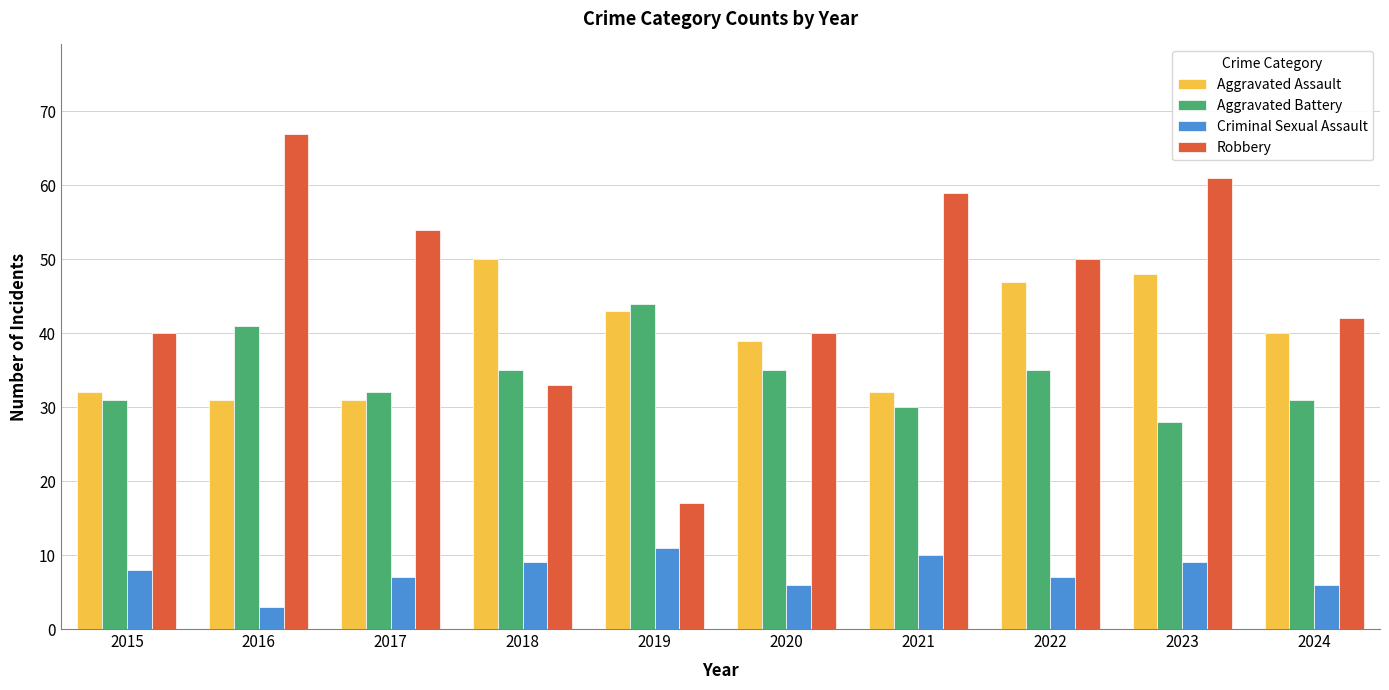

Which series has the widest spread of values?

Robbery